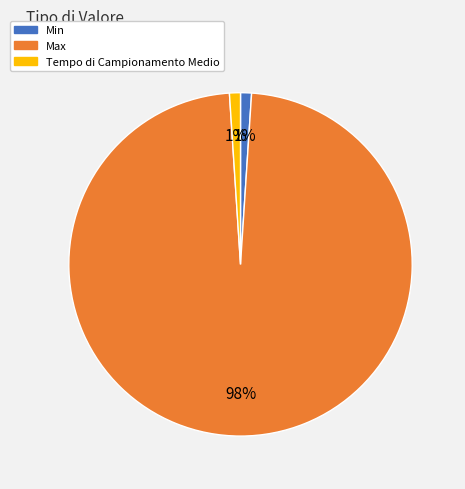

Do Tempo di Campionamento Medio and Max together represent more than half of the pie?

Yes